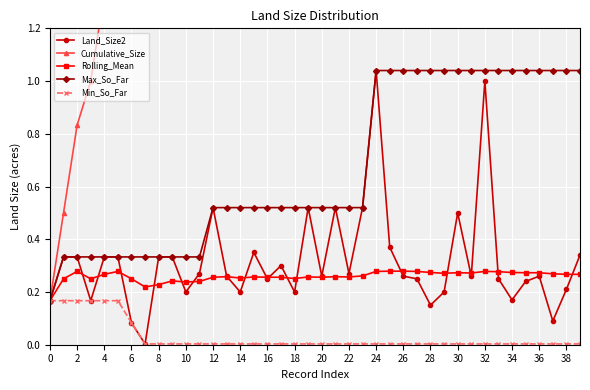

How many values in the Cumulative_Size series exceed 5?

21